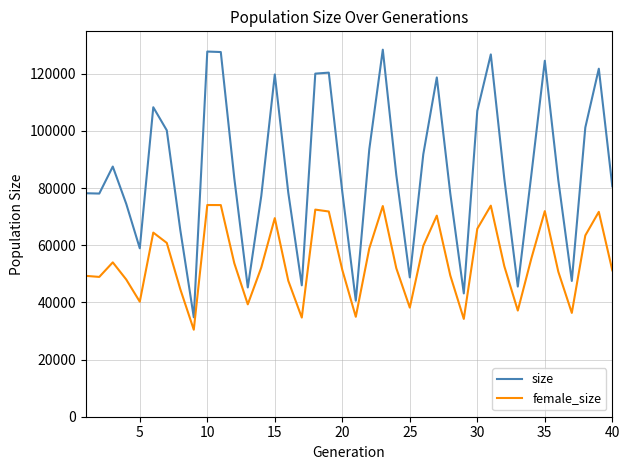

True or false: female_size and size intersect in this chart.

False